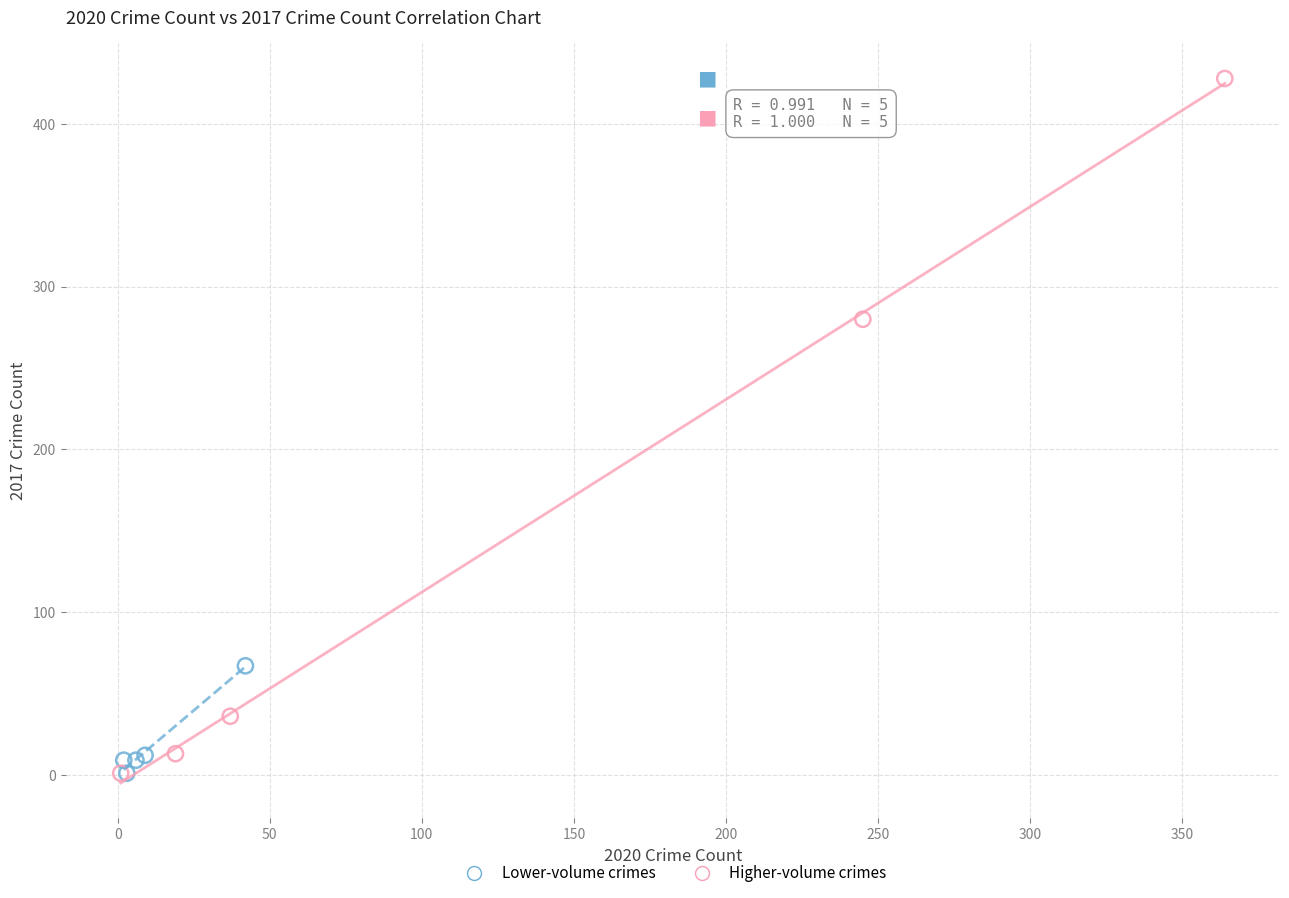

What are all the series names shown in the legend?

Lower-volume crimes, Higher-volume crimes